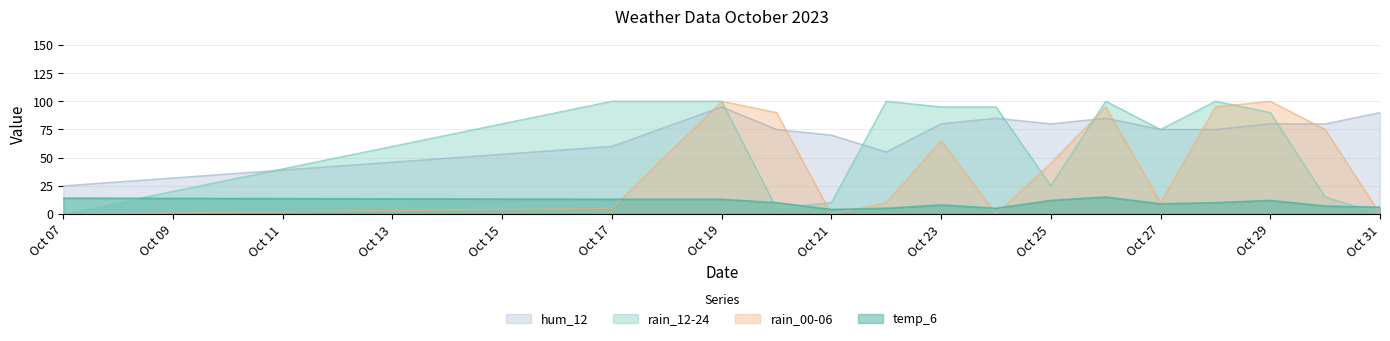

Is the value of temp_6 at 2023-10-30 greater than the value of rain_00-06 at 2023-10-30?

No